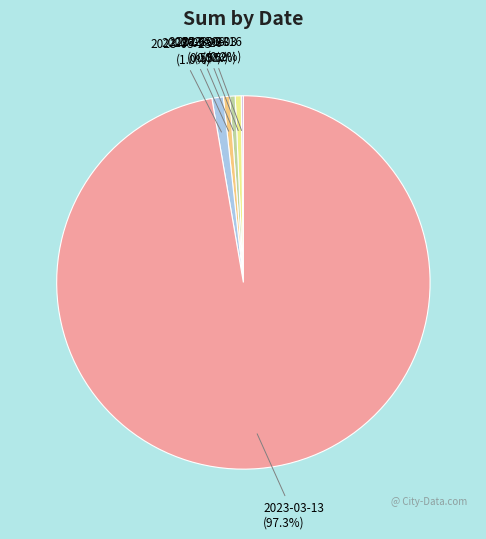

To the nearest percent, what is the difference between the largest and smallest slice percentages?

97%